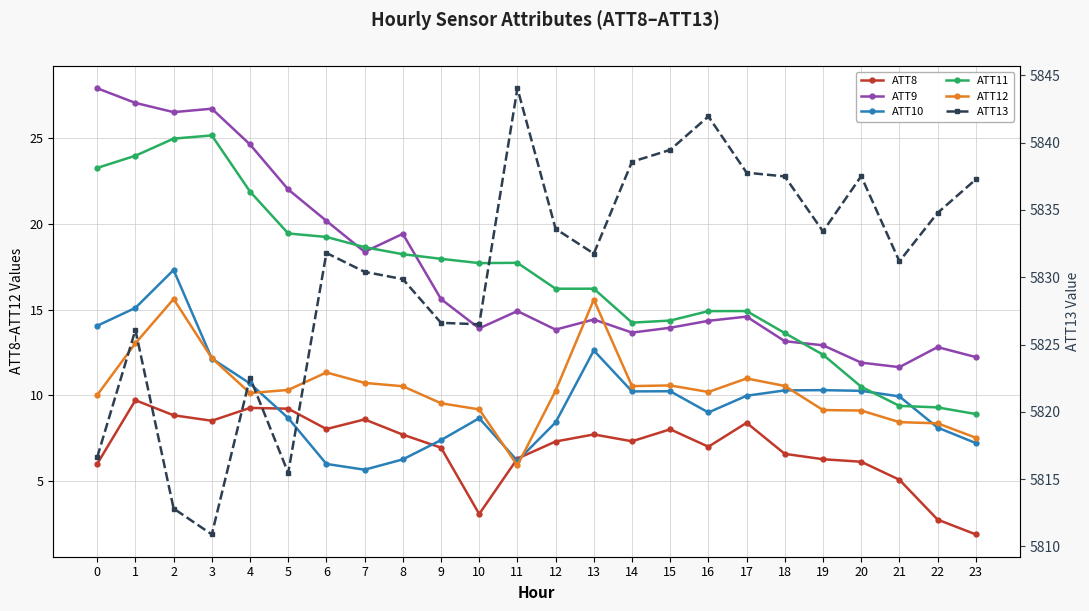

Reading right to left, what are all the values shown in this chart?

ATT8: 1.9	2.8	5.1	6.1	6.3	6.6	8.4	7.0	8.0	7.3	7.7	7.3	6.3	3.1	7.0	7.7	8.6	8.0	9.2	9.3	8.5	8.8	9.7	6.0
ATT9: 12.2	12.8	11.7	11.9	12.9	13.2	14.6	14.3	13.9	13.7	14.4	13.8	14.9	13.9	15.6	19.4	18.4	20.2	22.0	24.6	26.7	26.5	27.0	27.9
ATT10: 7.2	8.1	9.9	10.3	10.3	10.3	10.0	9.0	10.2	10.2	12.6	8.4	6.2	8.7	7.4	6.3	5.7	6.0	8.7	10.7	12.2	17.3	15.1	14.1
ATT11: 8.9	9.3	9.4	10.5	12.4	13.6	14.9	14.9	14.4	14.2	16.2	16.2	17.7	17.7	18.0	18.2	18.6	19.2	19.4	21.9	25.1	25.0	24.0	23.3
ATT12: 7.5	8.4	8.4	9.1	9.2	10.6	11.0	10.2	10.6	10.5	15.6	10.3	5.9	9.2	9.5	10.5	10.7	11.3	10.3	10.1	12.2	15.6	13.0	10.0
ATT13: 5837.3	5834.8	5831.2	5837.5	5833.4	5837.5	5837.8	5842.0	5839.5	5838.6	5831.8	5833.6	5844.0	5826.5	5826.6	5829.9	5830.4	5831.8	5815.5	5822.5	5810.9	5812.8	5826.1	5816.6